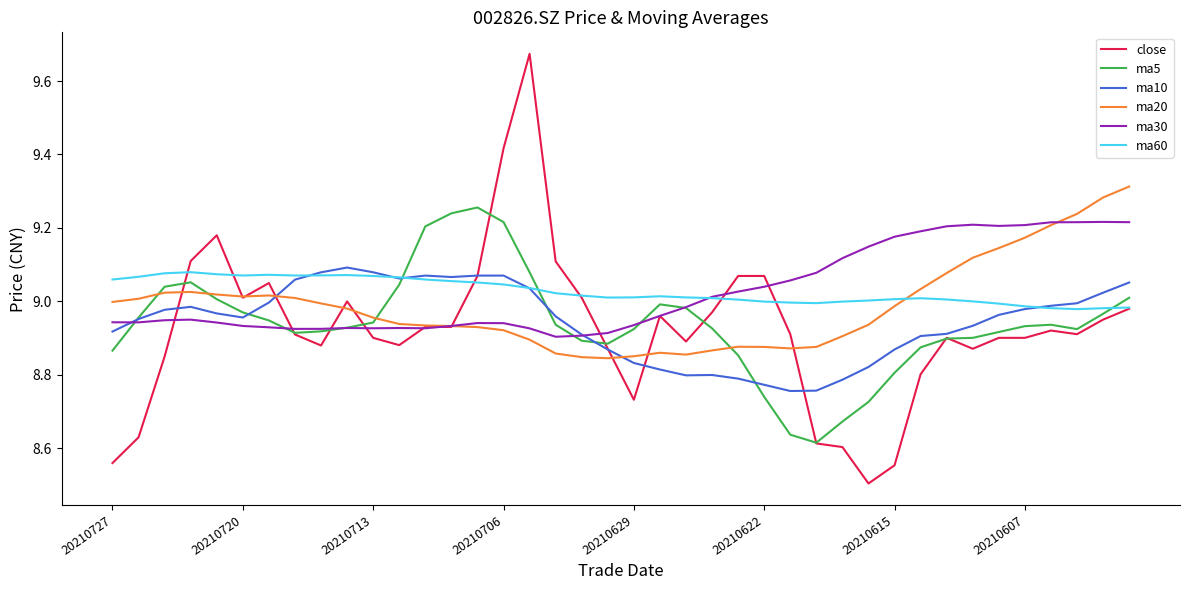

What is the sum of all ma5 values?

357.5